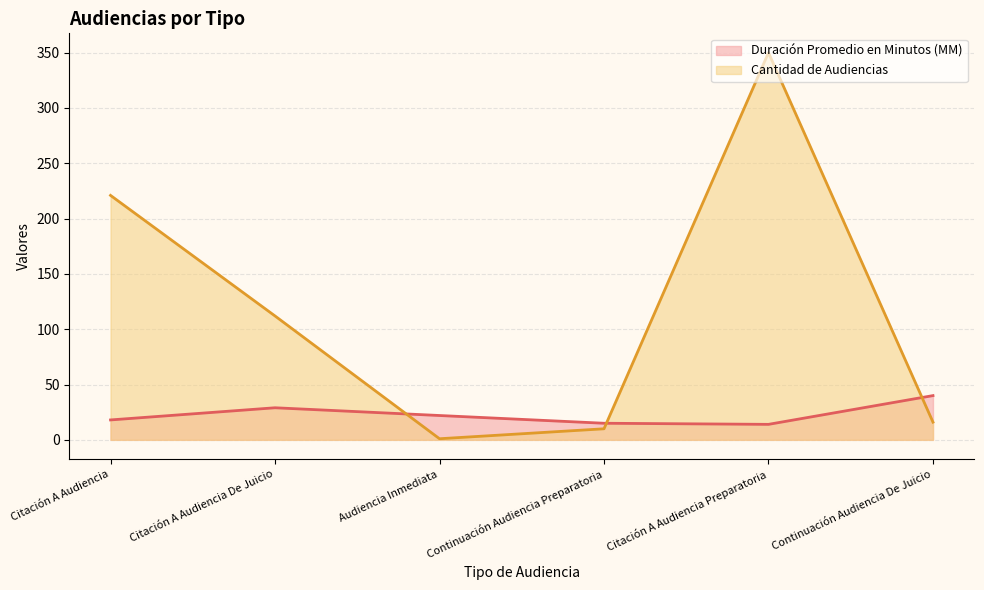

What is the label of the 3rd point from the left?

Audiencia Inmediata